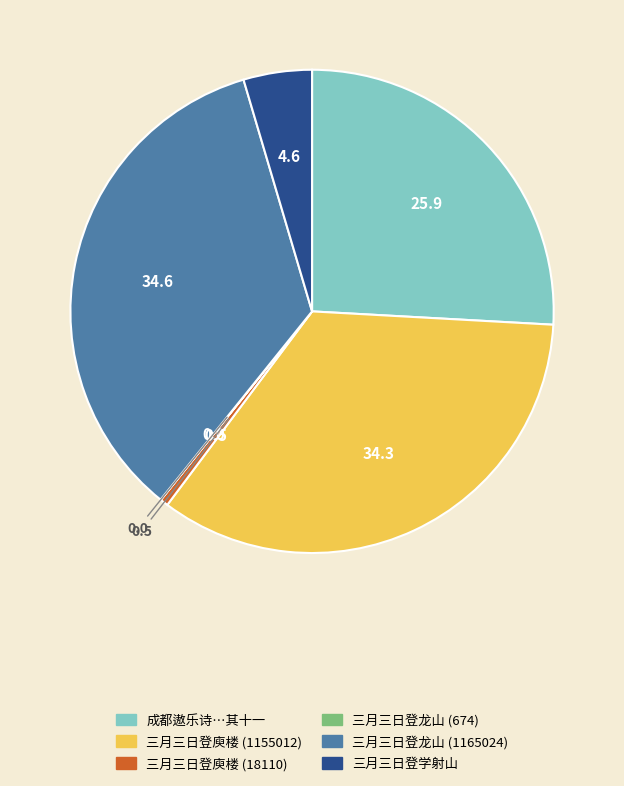

Is there a majority slice in this chart?

No